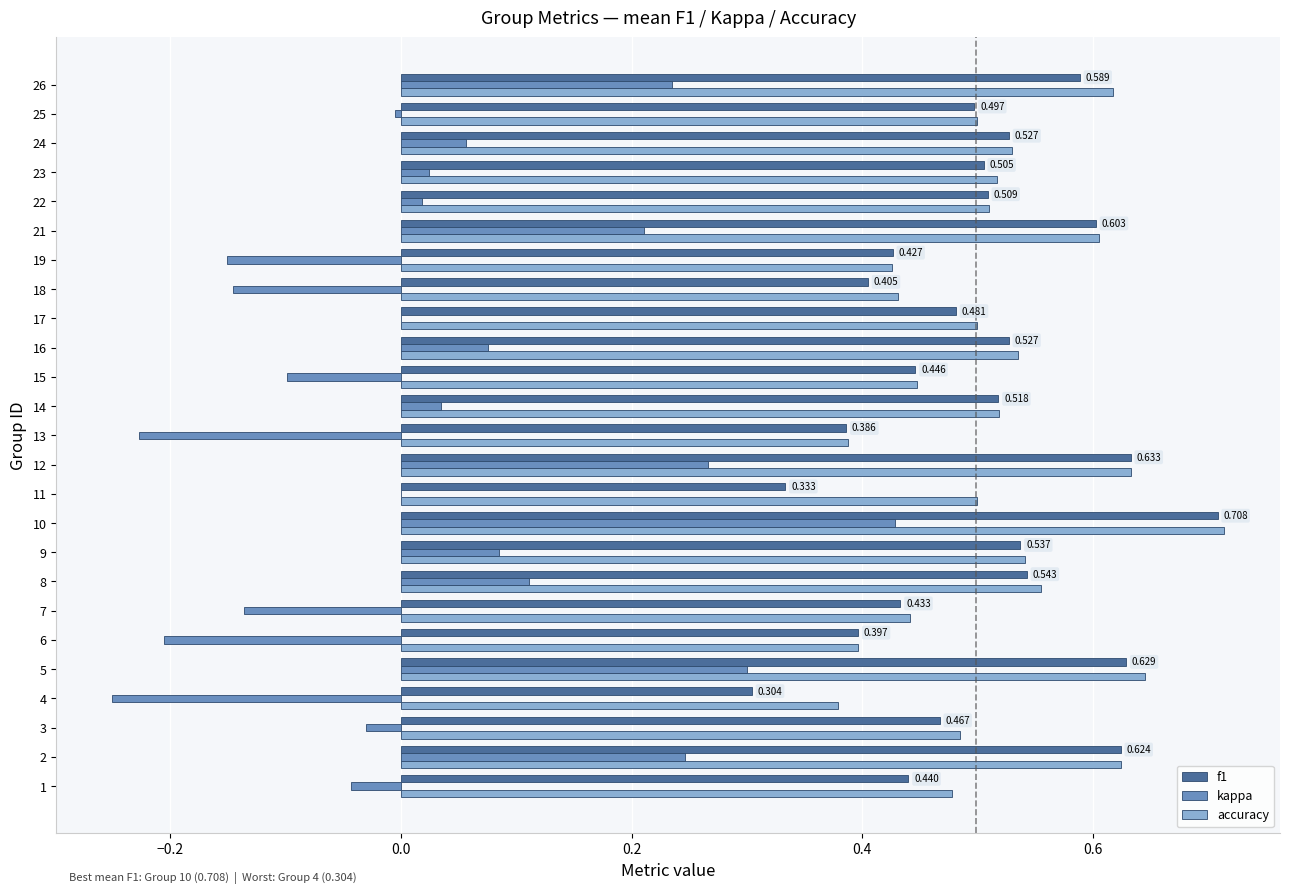

Which series has the largest total across all categories?

accuracy